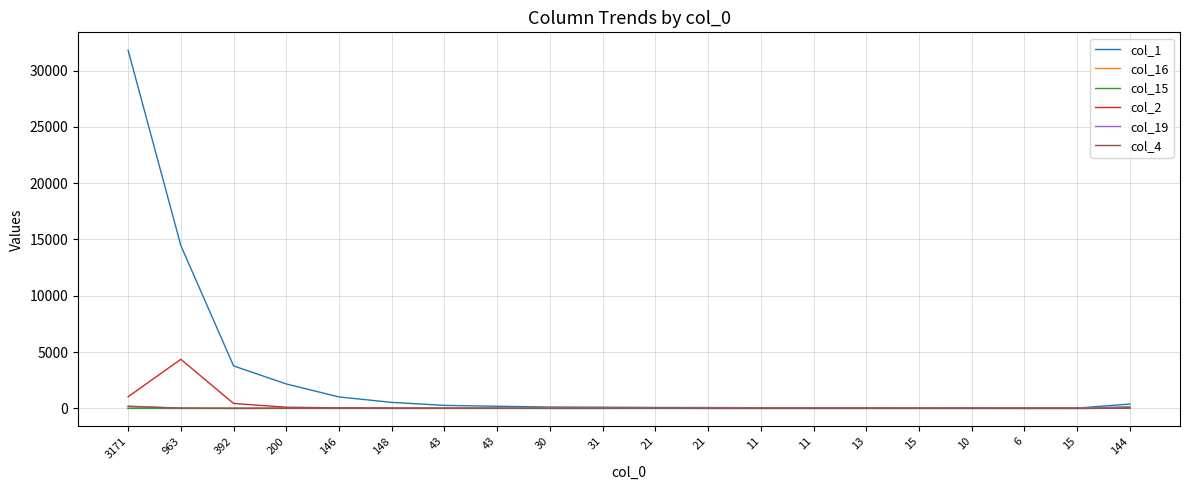

Is this an area chart (filled region under the line)?

No